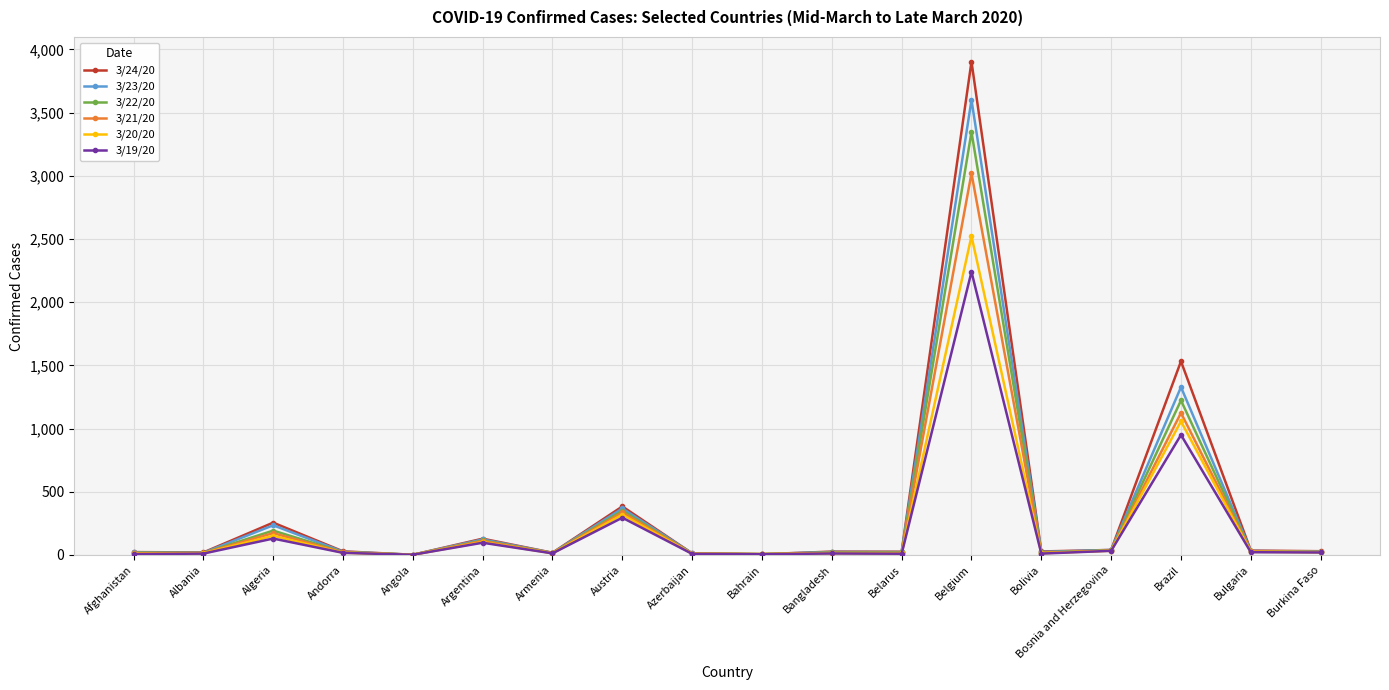

Which series has the widest spread of values?

3/24/20